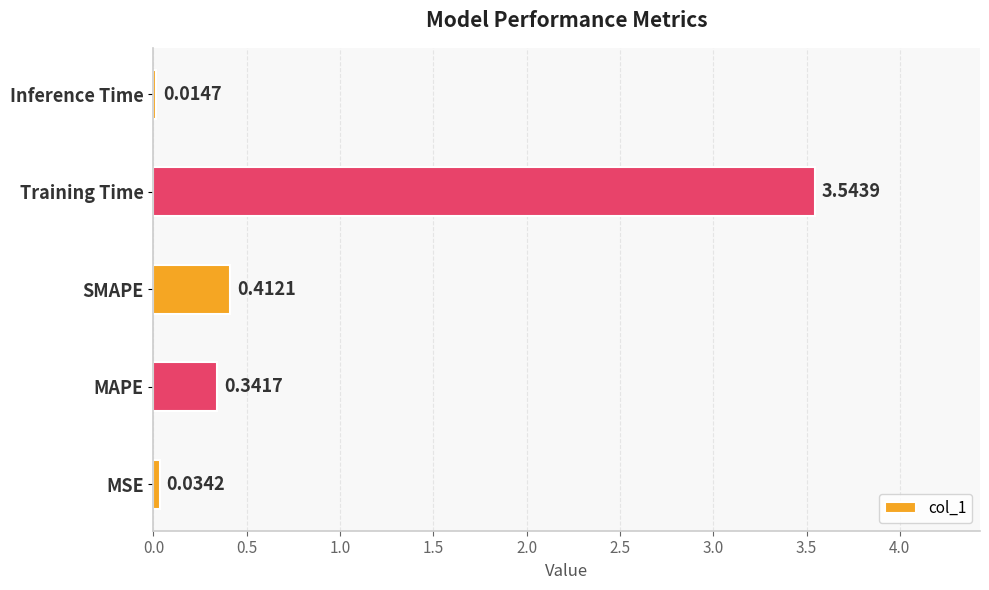

How many data points does each series have?

5